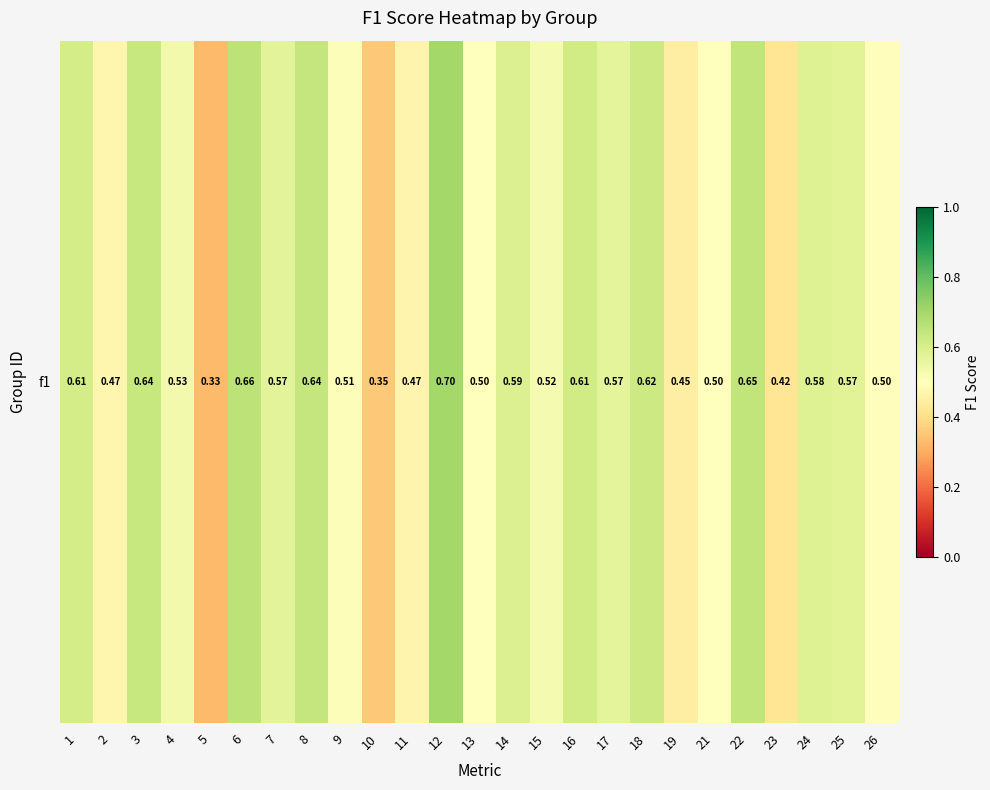

What is the smallest value displayed?

0.3